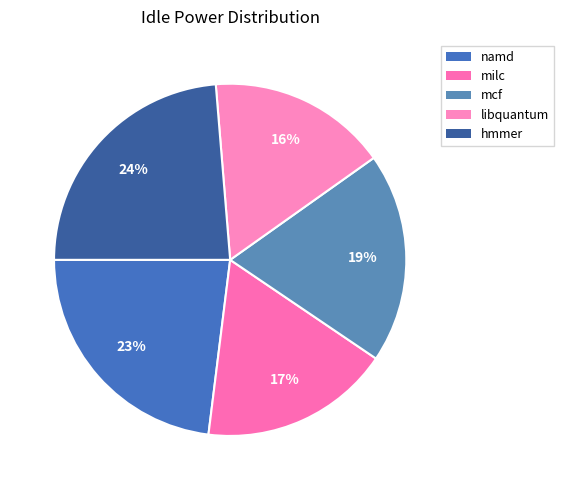

To the nearest percent, what is the difference between the libquantum and milc slice percentages?

1%